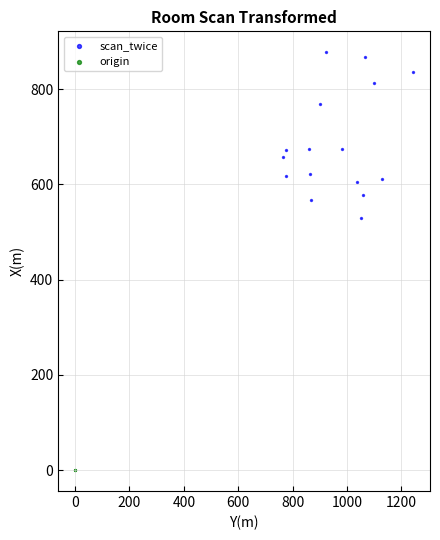

What are all the series names shown in the legend?

scan_twice, origin